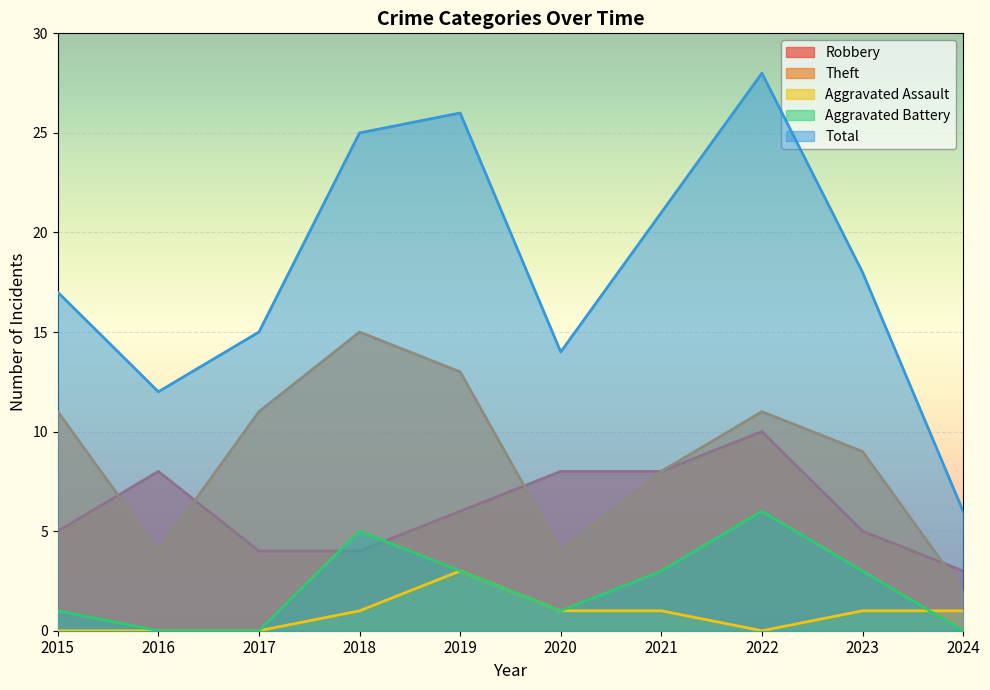

Is the value of Total at 2015 greater than the value of Robbery at 2018?

Yes